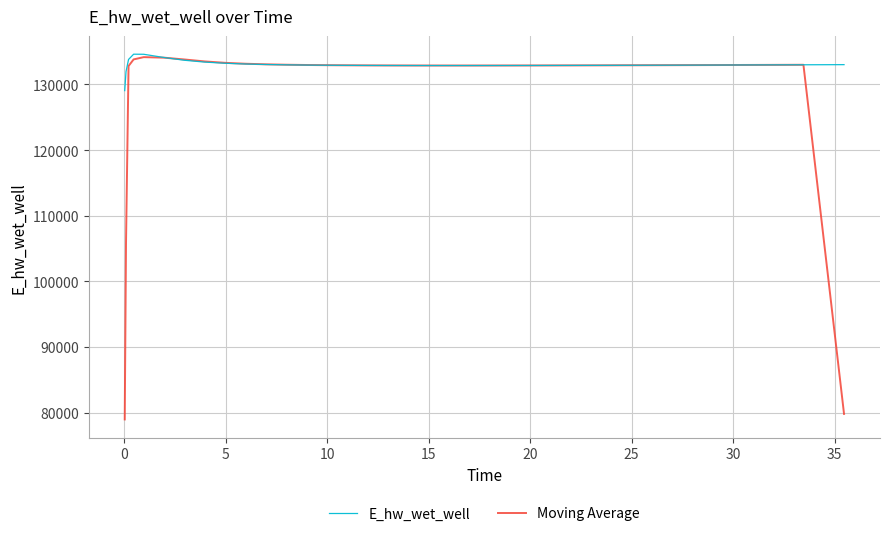

What is the minimum value shown in the chart?

78967.6